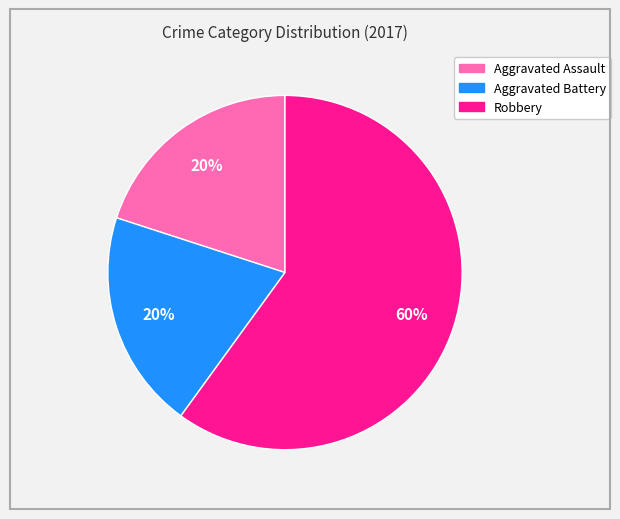

How many segments does this pie chart have?

3